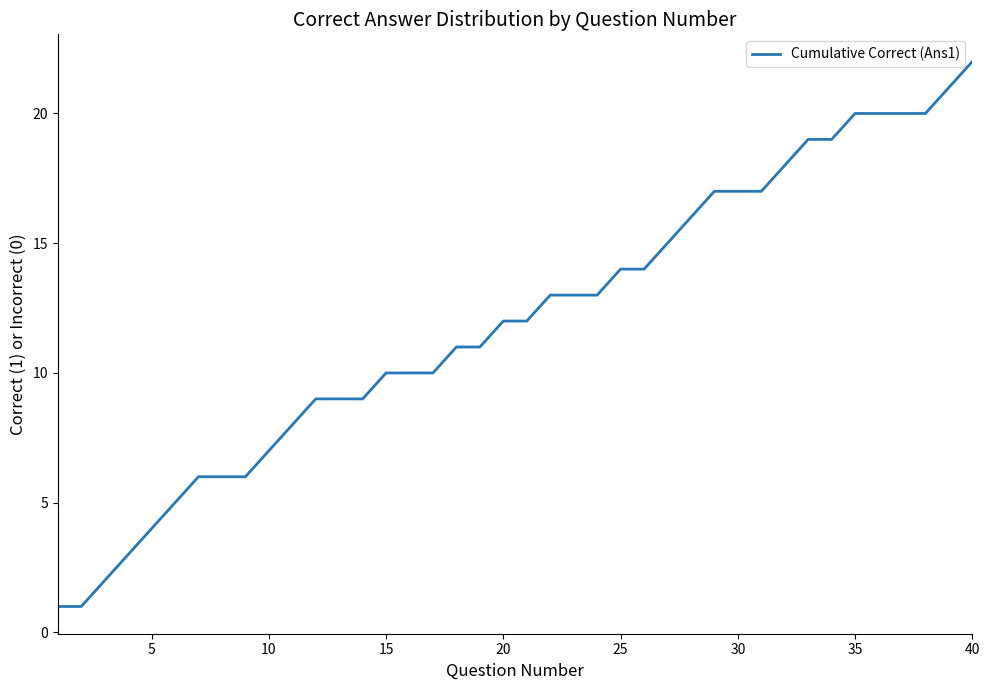

What is the maximum value shown in the chart?

22